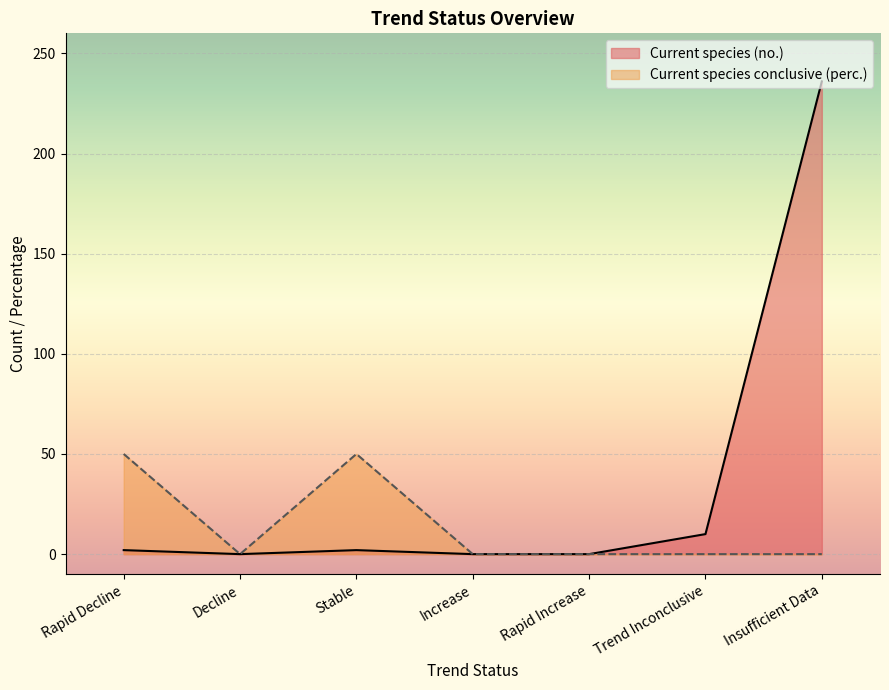

How many data points in Current species (no.) are less than 2?

3